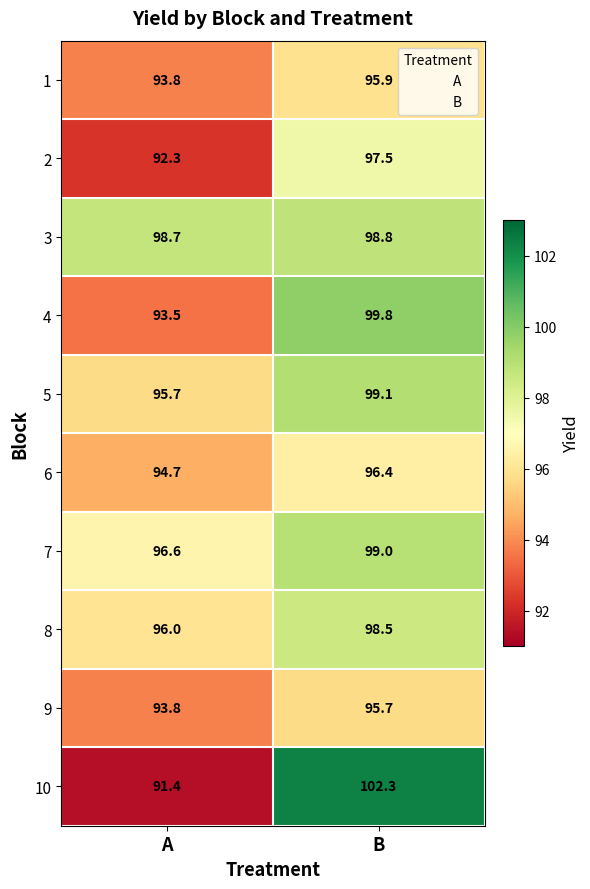

List the labels in order of 8 value, smallest first.

A, B